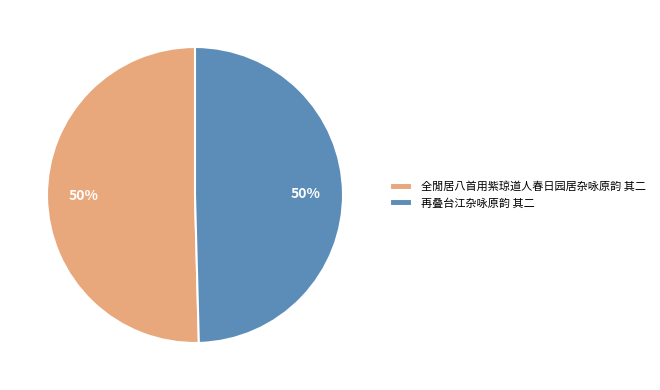

To the nearest percent, what portion does 再叠台江杂咏原韵 其二 represent?

50%